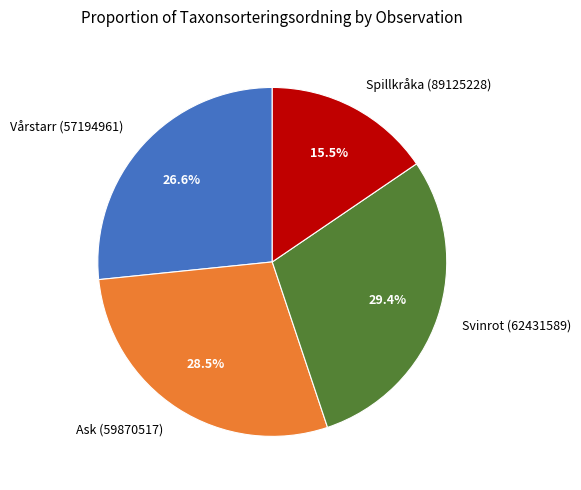

To the nearest percent, what is the difference between the largest and smallest slice percentages?

14%